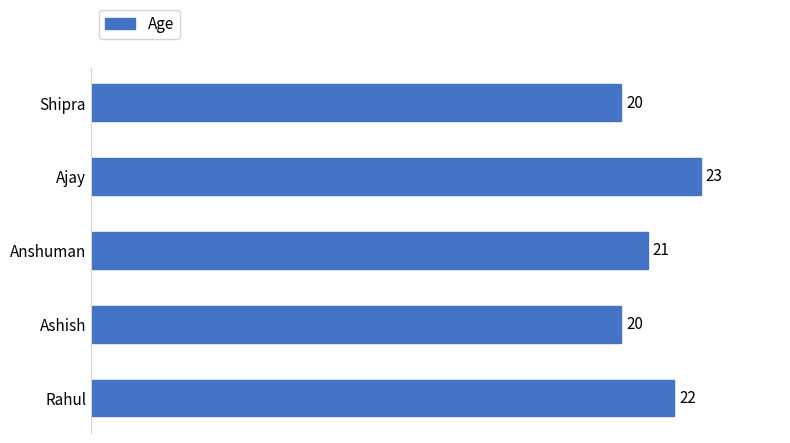

Reading bottom to top, extract all data points from this chart.

Rahul=22	Ashish=20	Anshuman=21	Ajay=23	Shipra=20